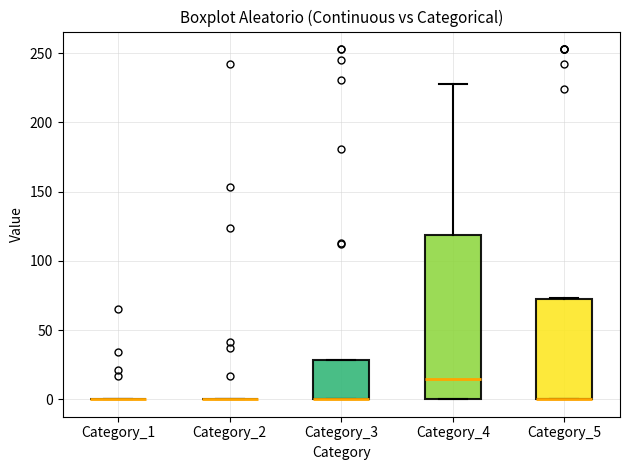

Reading left to right, transcribe this box plot: for each box, give where its median line is, the range the box spans, and where its two whiskers end, as read against the y-axis. The values are not printed on the chart, so give them approximately, as read against the axis.

Category_1: box collapsed to a line at 0, whiskers 0 to 0
Category_2: box collapsed to a line at 0, whiskers 0 to 0
Category_3: median 0 (drawn on the box's lower edge), box 0 to 30, whiskers 0 to 30
Category_4: median 15, box 0 to 120, whiskers 0 to 230
Category_5: median 0 (drawn on the box's lower edge), box 0 to 70, whiskers 0 to 75